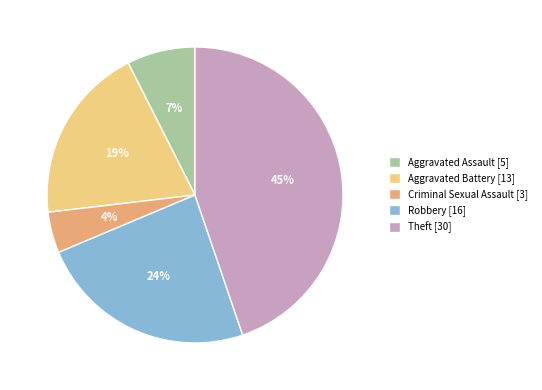

To the nearest percent, what is the average slice percentage?

20%